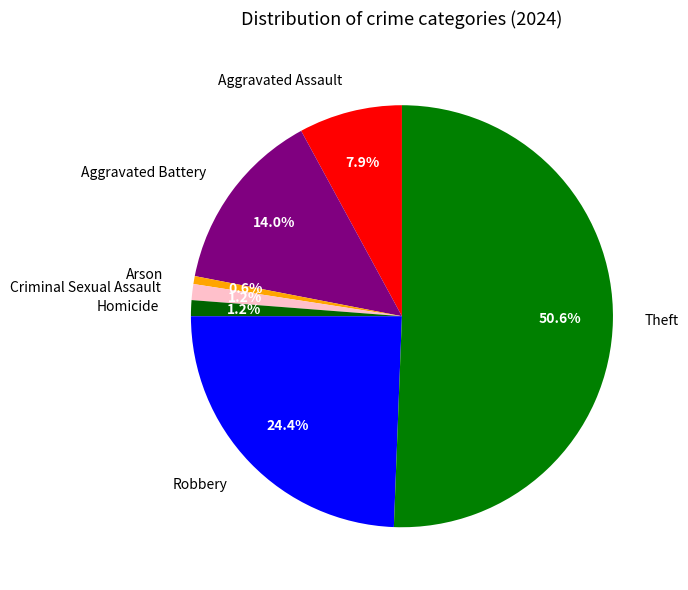

The Criminal Sexual Assault slice represents 1% of the pie. True or false?

True